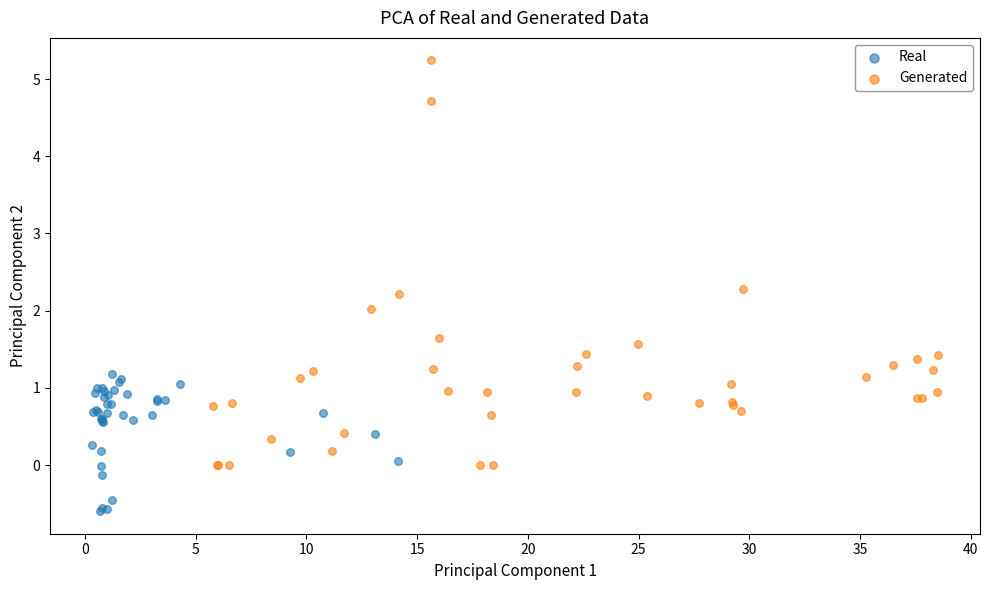

Which series reaches the minimum Y coordinate?

Real